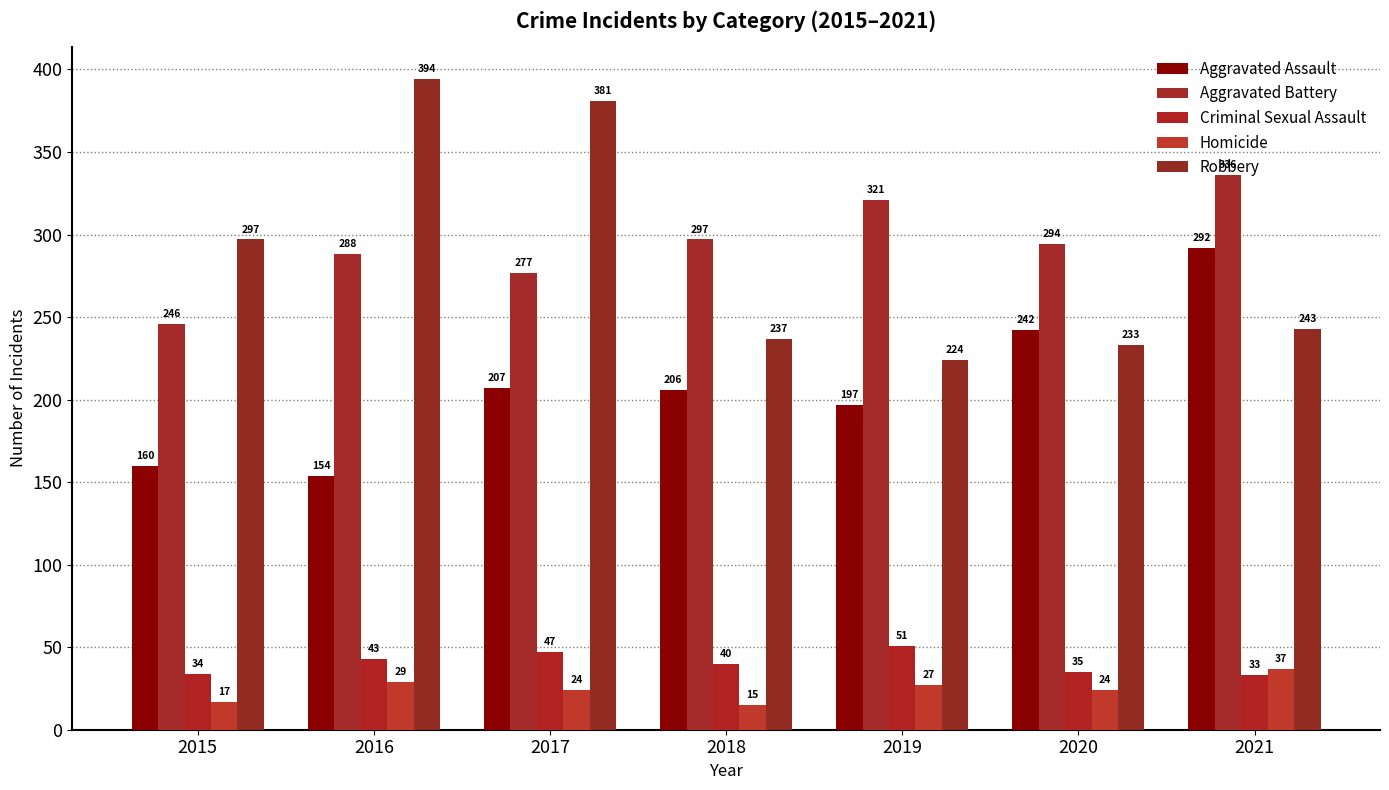

Does the chart contain stacked bars?

No